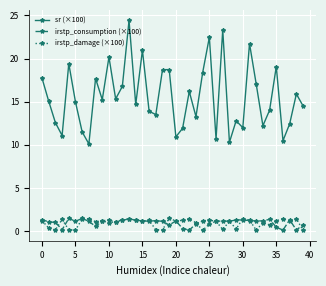

At how many categories does at least one series exceed 3?

40